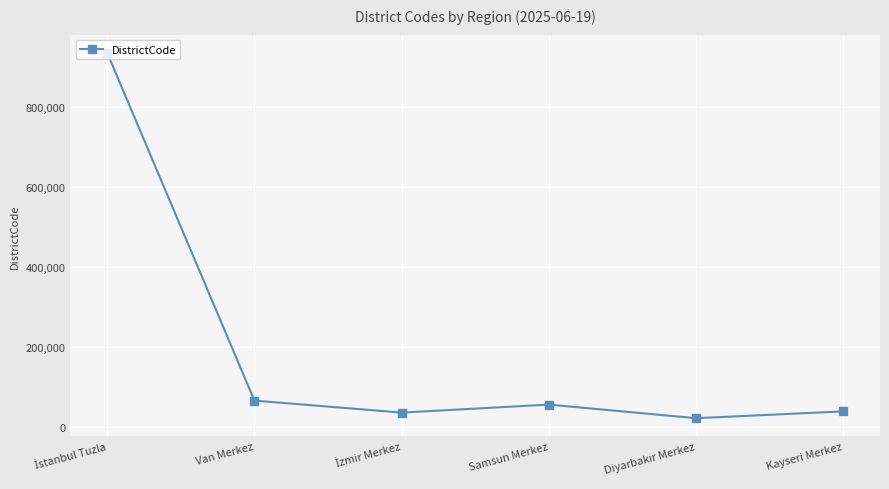

Is it true that the value at Van Merkez is 65001?

True